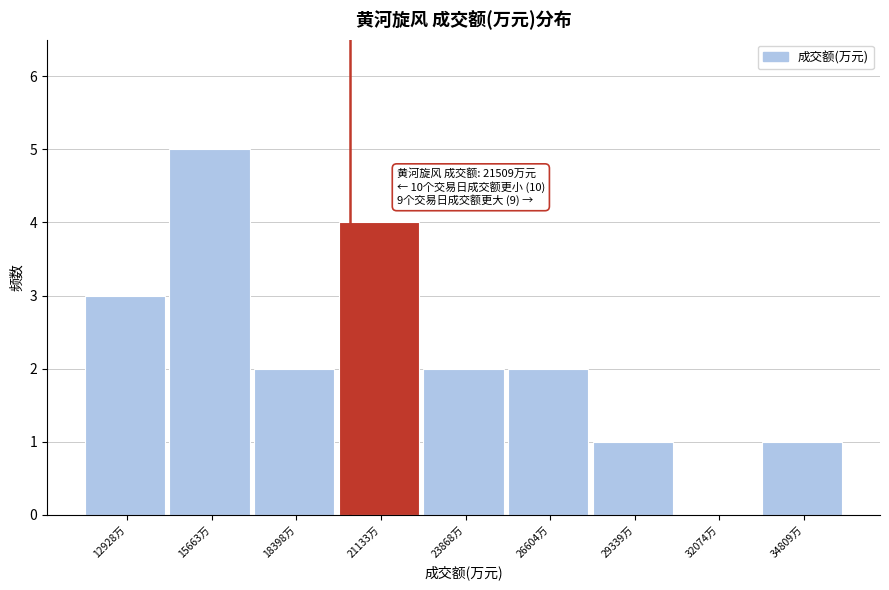

Reading right to left, what are all the values shown in this chart?

34809万=1	32074万=0	29339万=1	26604万=2	23868万=2	21133万=4	18398万=2	15663万=5	12928万=3